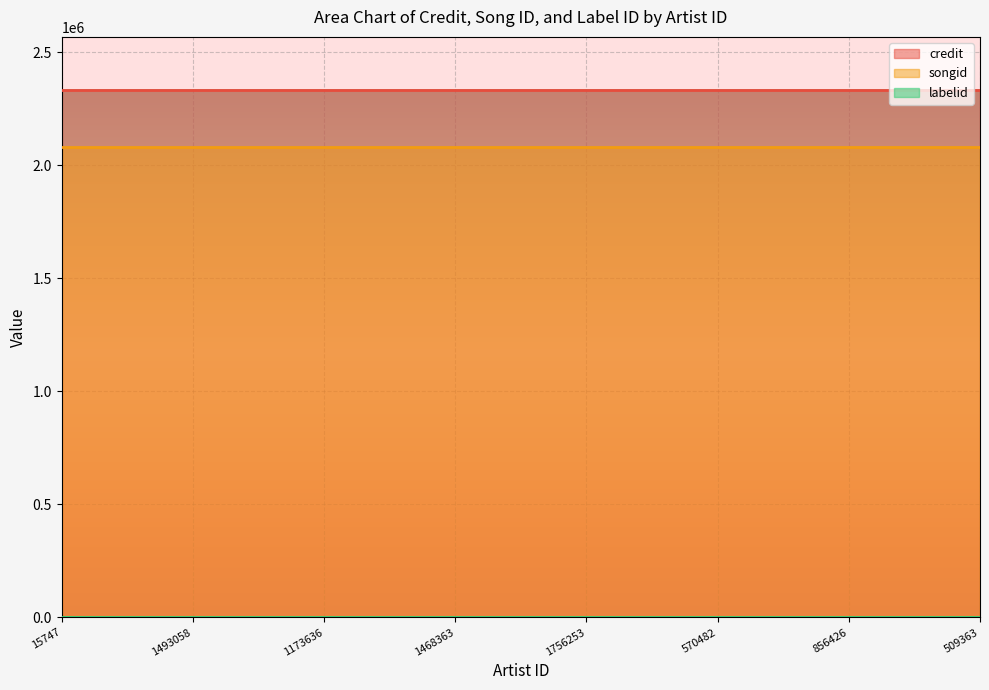

Rank the categories by credit value from lowest to highest.

15747, 1493058, 1173636, 1468363, 1756253, 570482, 856426, 509363